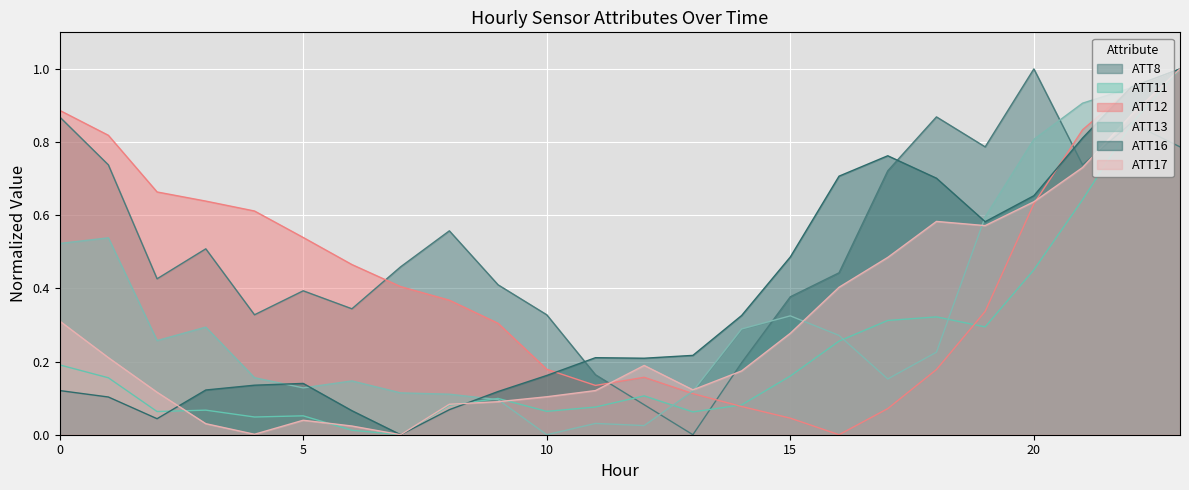

List the labels in order of ATT8 value, largest first.

20, 0, 18, 22, 19, 23, 1, 21, 17, 8, 3, 7, 16, 2, 9, 5, 15, 6, 4, 10, 14, 11, 12, 13